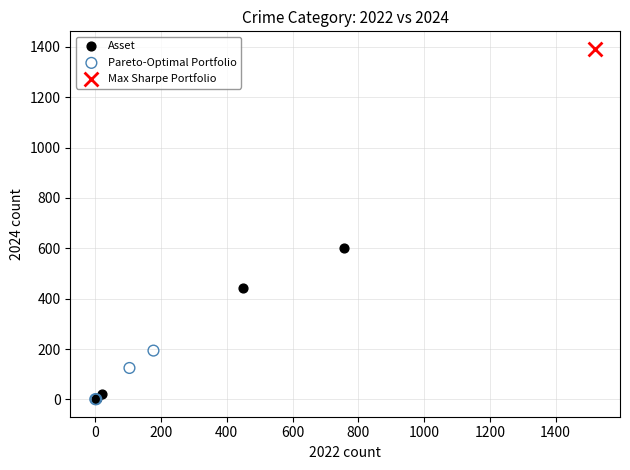

What are all the series names shown in the legend?

Asset, Pareto-Optimal Portfolio, Max Sharpe Portfolio